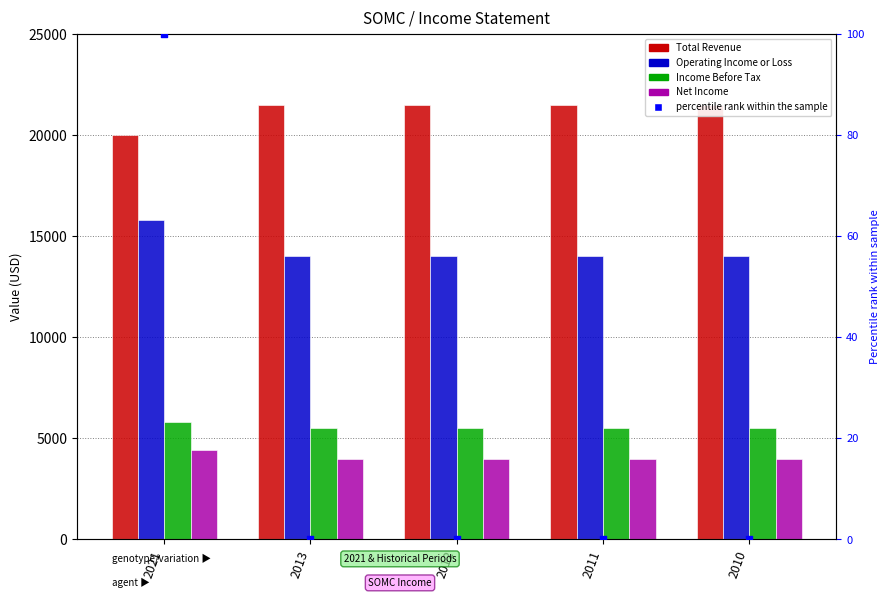

Is the value of Net Income at 2013 greater than the value of Total Revenue at 2011?

No